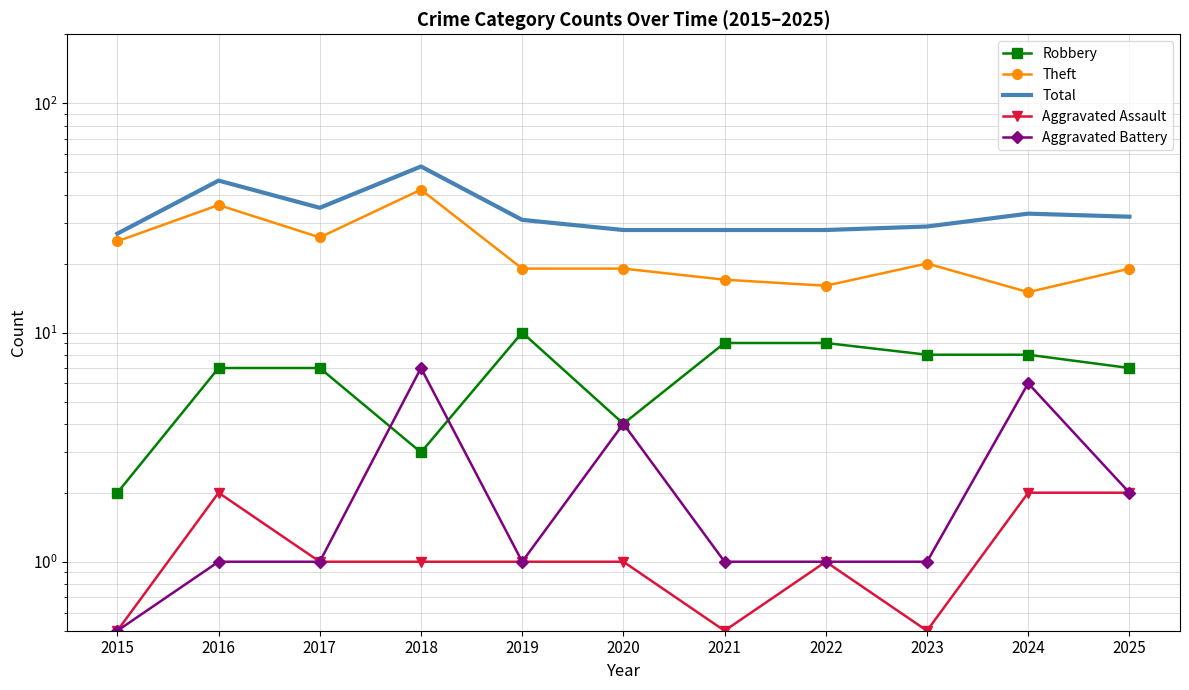

What is the difference between the Aggravated Assault values at 2025 and 2021?

1.5